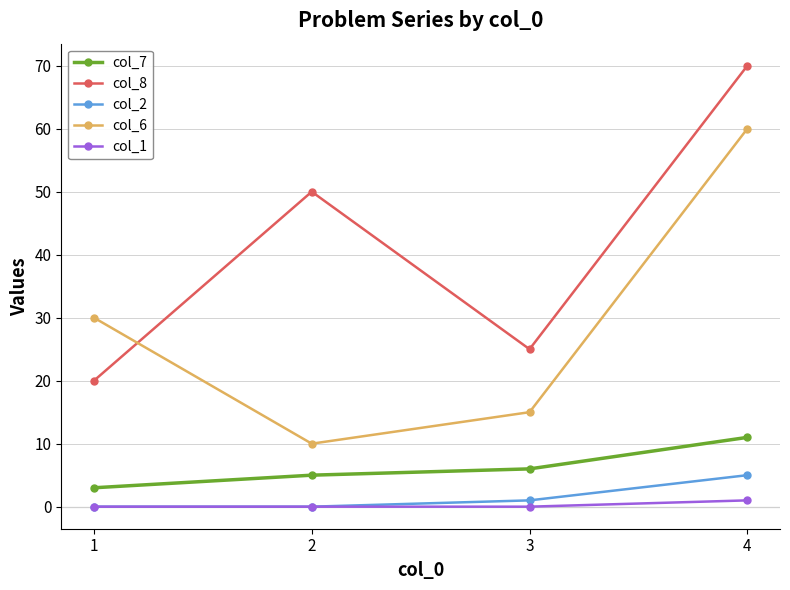

True or false: col_2 has more than 2 points higher than both neighbors.

False